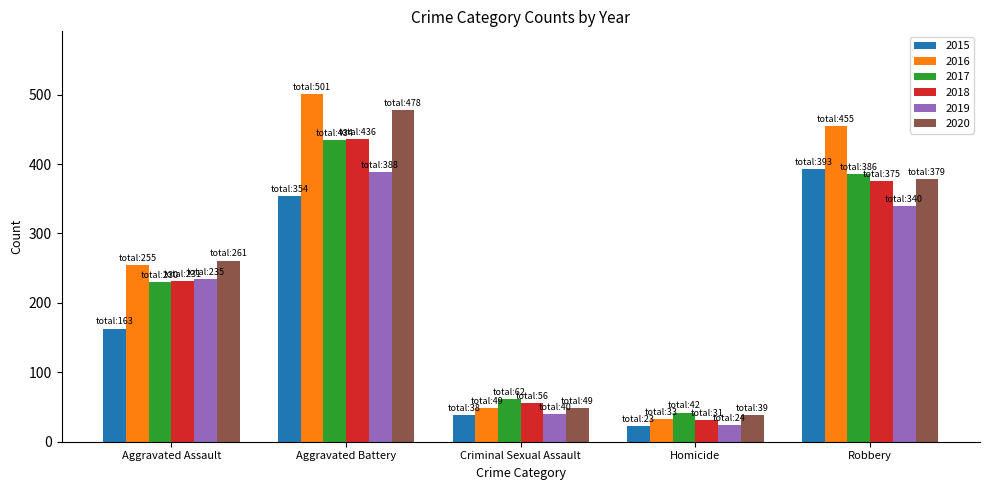

Read the 2017 value at Homicide.

42